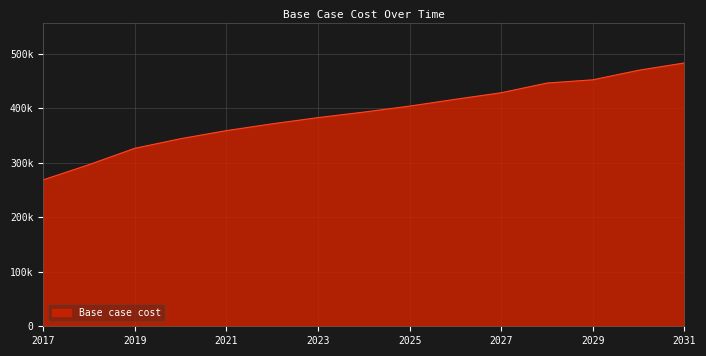

Reading left to right, list all the values displayed in this chart.

2017=268682.2	2018=296584.4	2019=326582.4	2020=344190.5	2021=358995.4	2022=371477.4	2023=382833.4	2024=392992.5	2025=403962.6	2026=416483.7	2027=428477.3	2028=446299.2	2029=452220.1	2030=469703.4	2031=483169.1